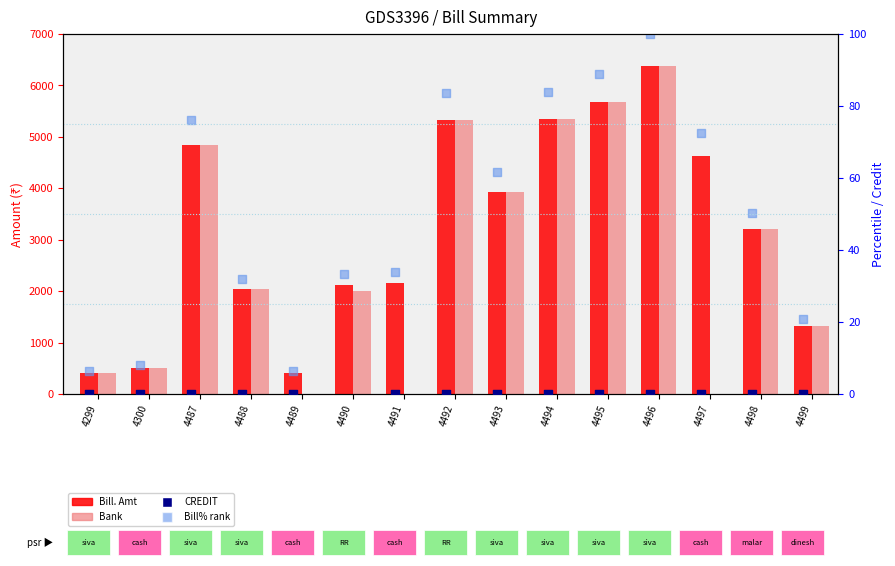

Which series has the widest spread of Y values?

Bank